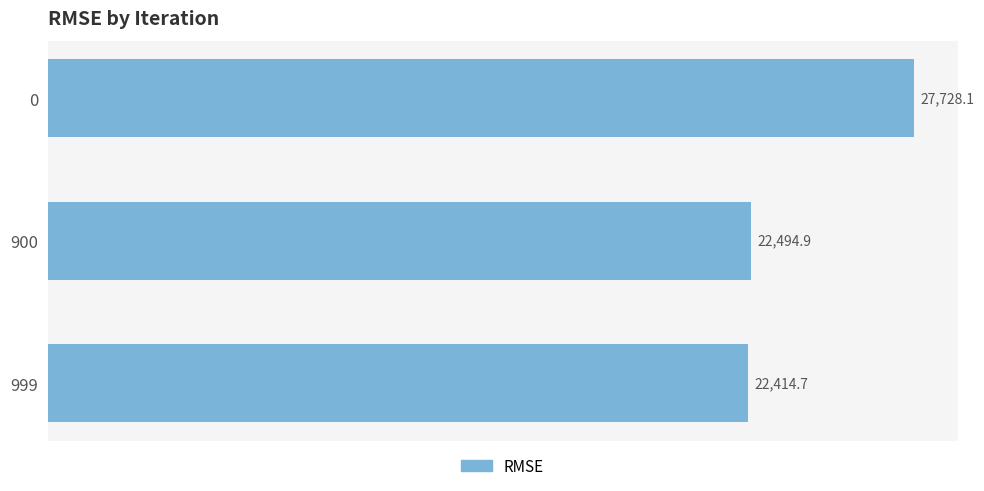

Reading top to bottom, extract all data points from this chart.

27728.1	22494.9	22414.7